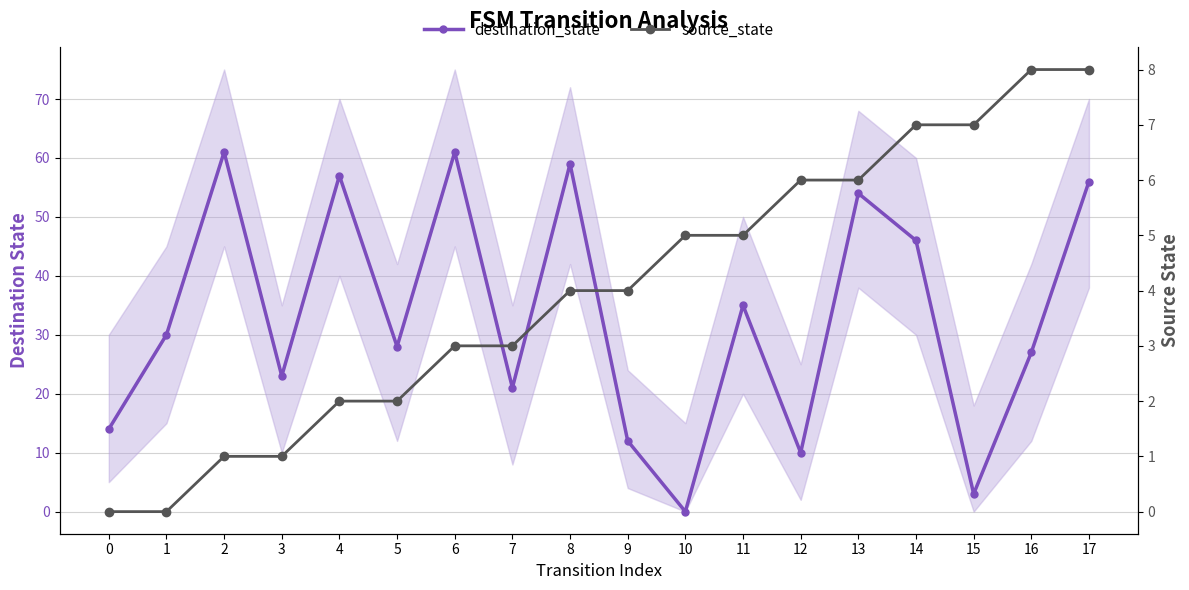

Between 1 and 4, which series saw the biggest shift?

destination_state